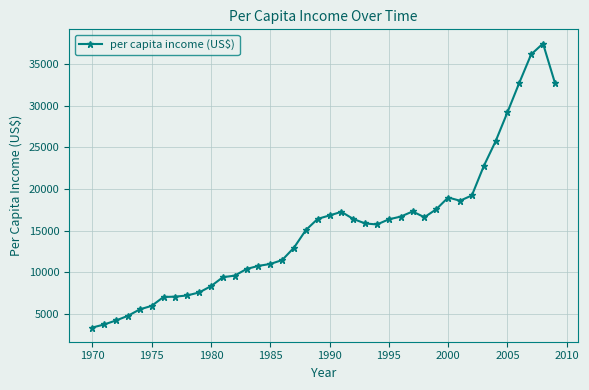

What is the greatest value displayed?

37446.5